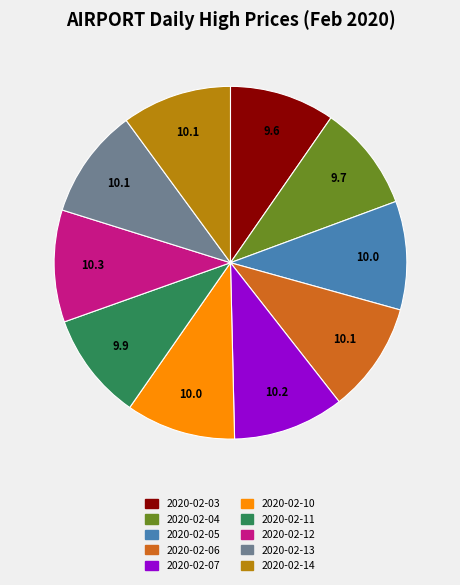

The 2020-02-12 slice represents 23% of the pie. True or false?

False